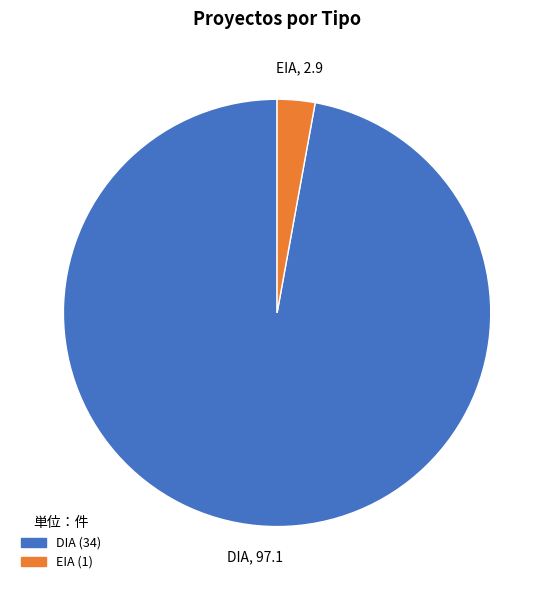

Which slice is the smallest?

EIA